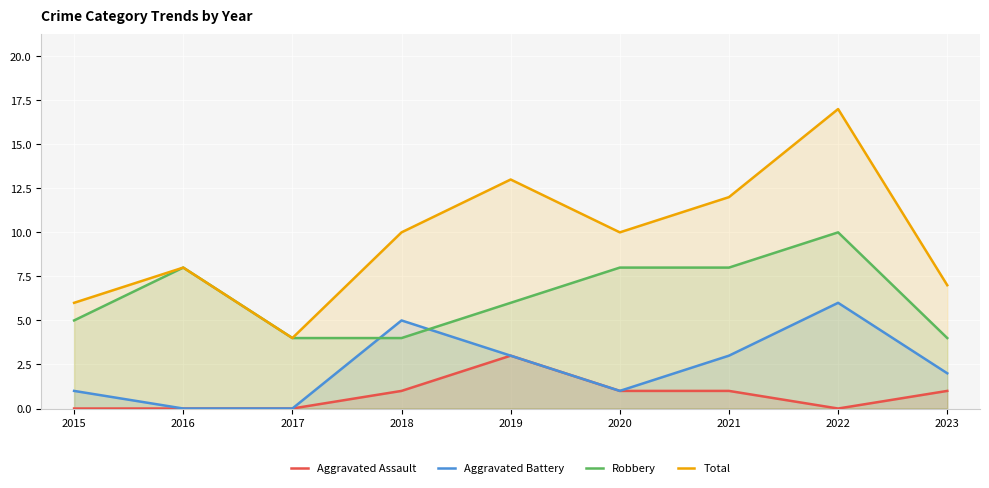

Where is the first local minimum for Aggravated Assault?

2022